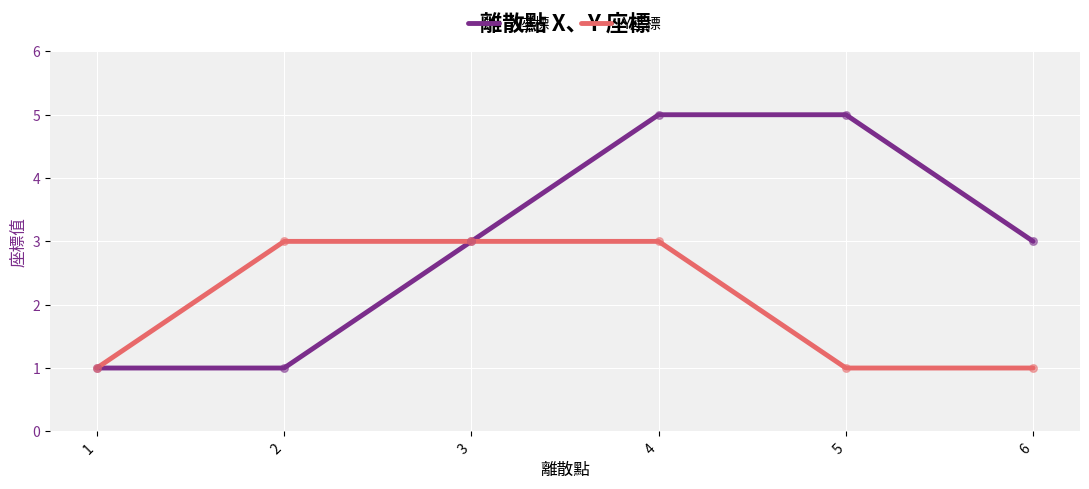

What is the total value across all series at 6?

4